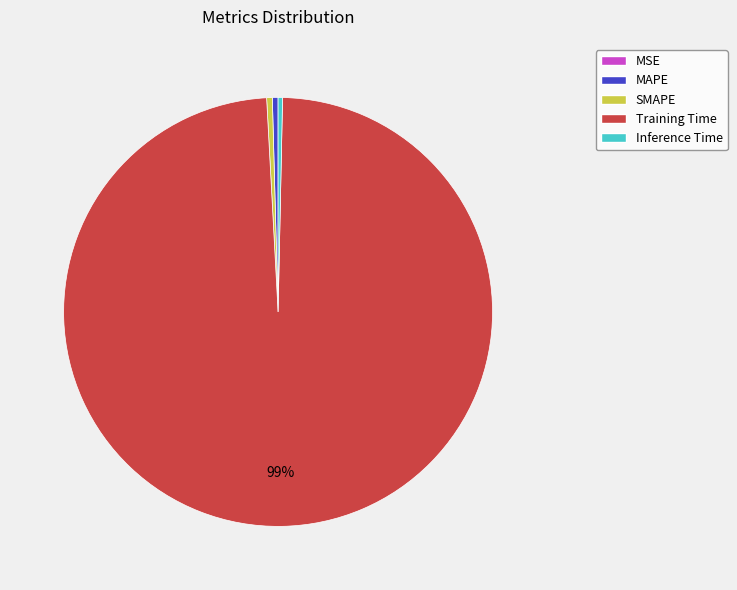

Combined, do Inference Time and Training Time account for over 50%?

Yes